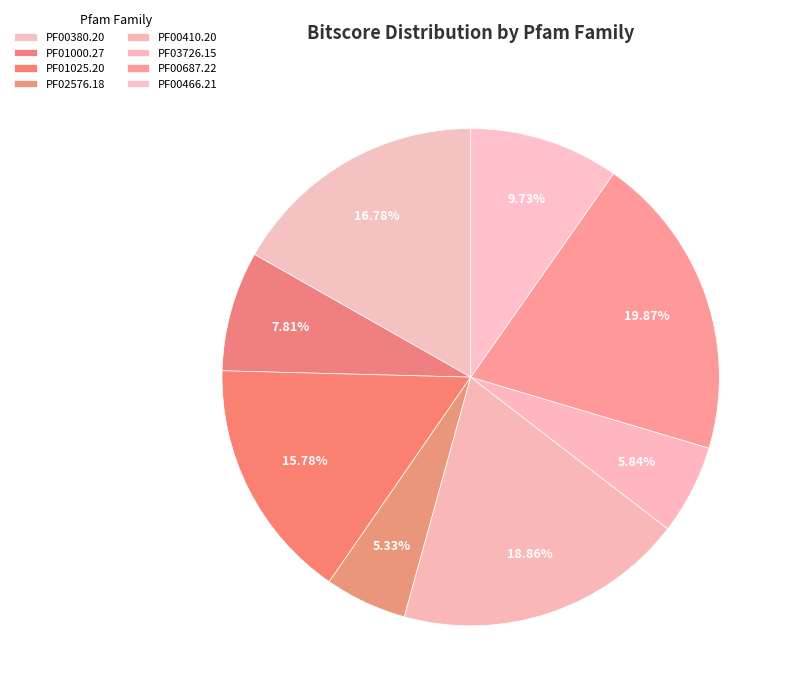

To the nearest percent, what is the average slice percentage?

12%